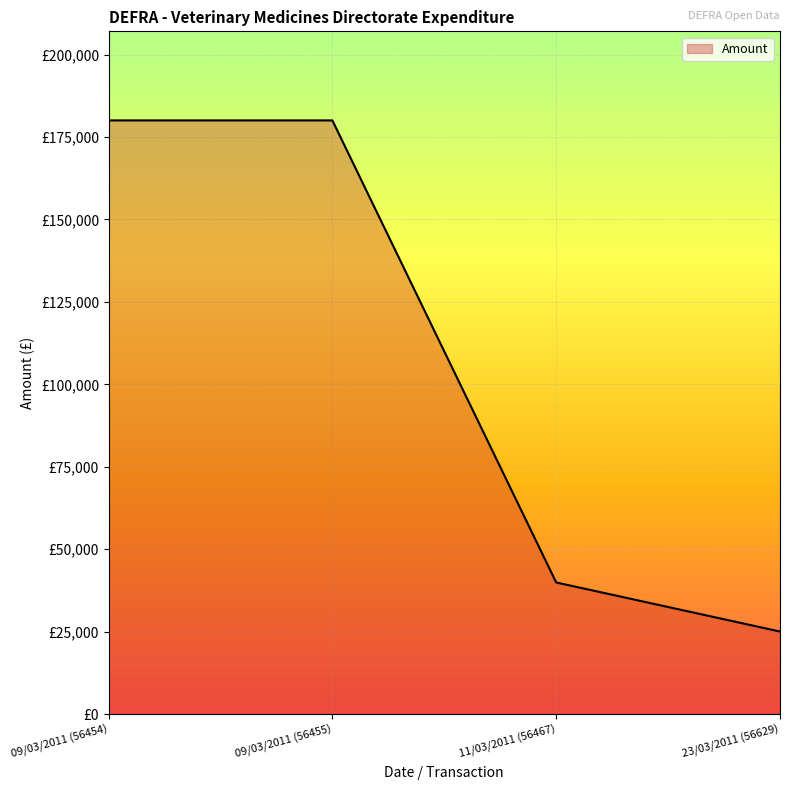

Which label corresponds to the smallest value in the chart?

23/03/2011 (56629)